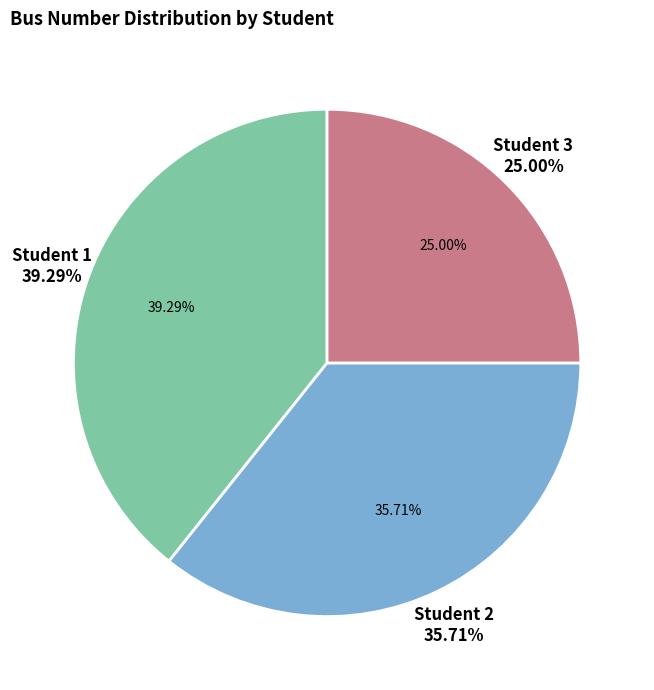

To the nearest percent, what is the combined percentage of 3 and 2?

61%